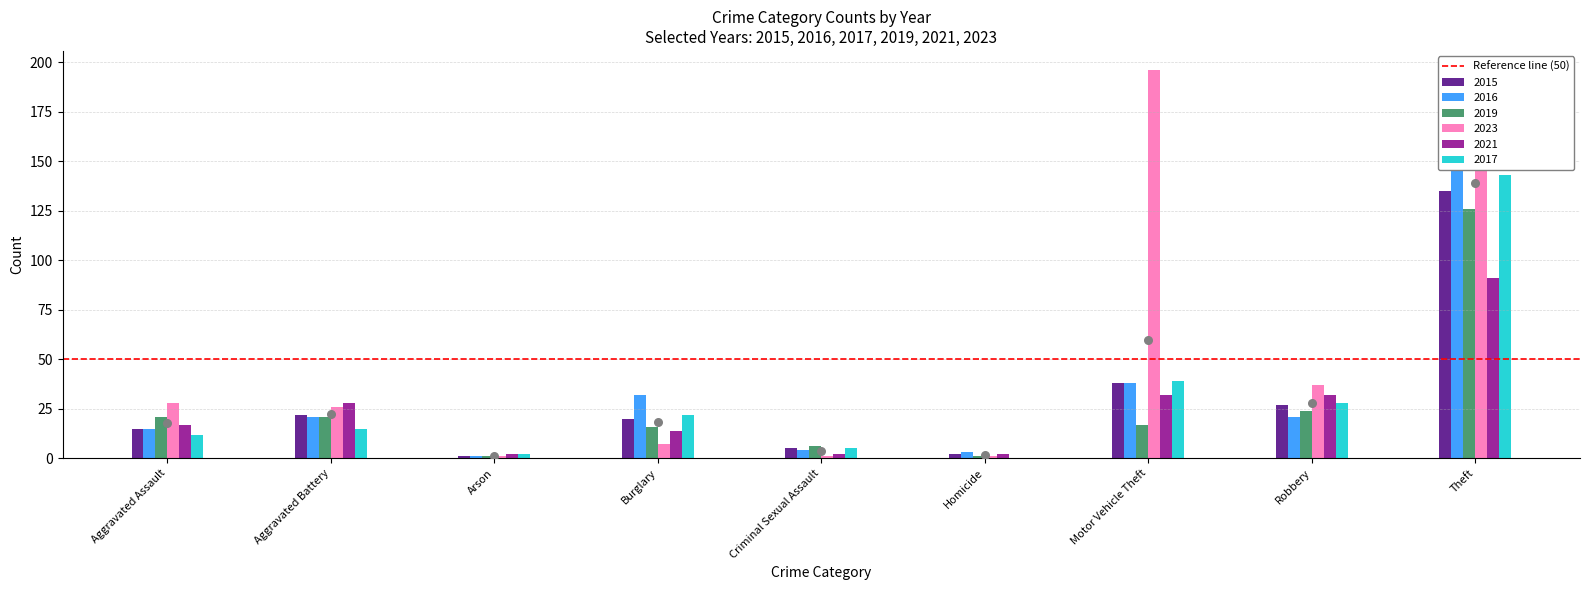

Which series has the largest total across all categories?

2023